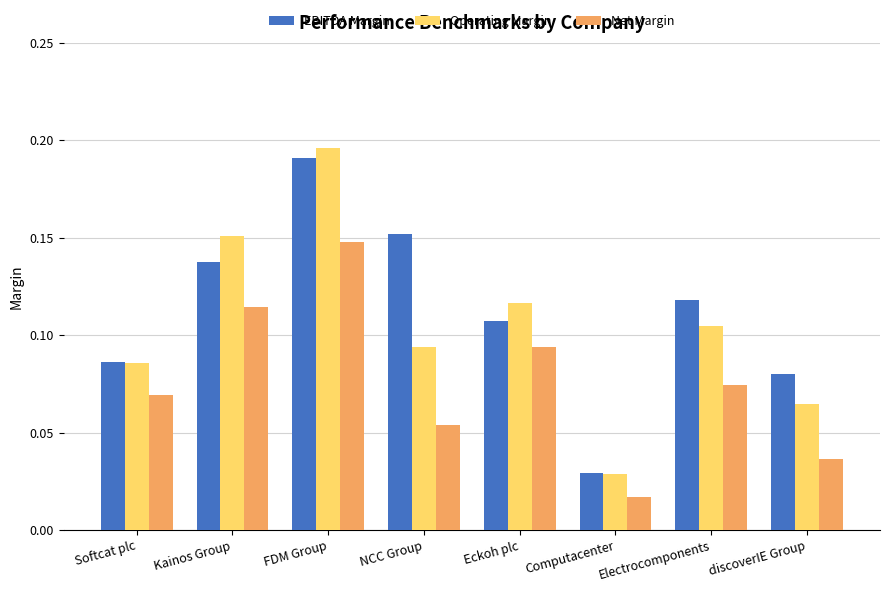

Are the bars grouped side by side (vs. stacked)?

Yes